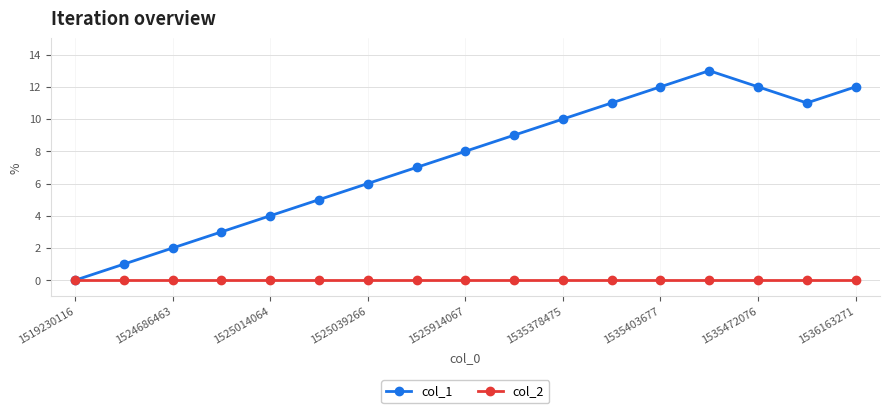

List the series in order of their overall mean, highest first.

col_1, col_2